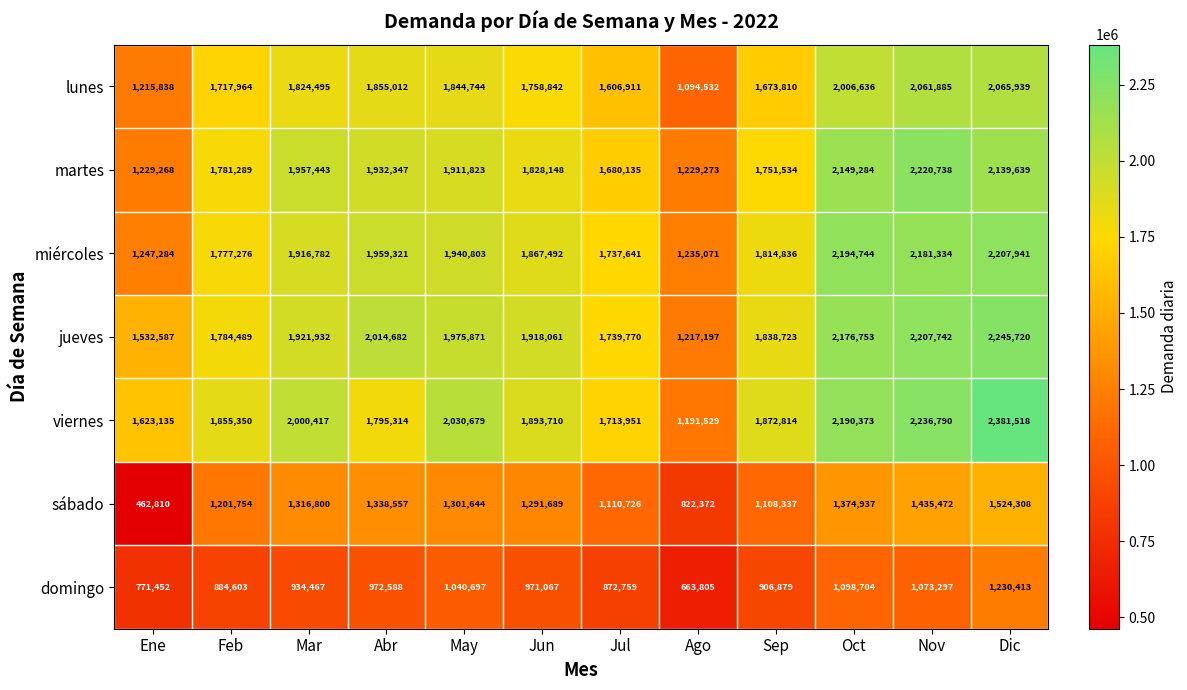

What is the smallest value displayed?

462810